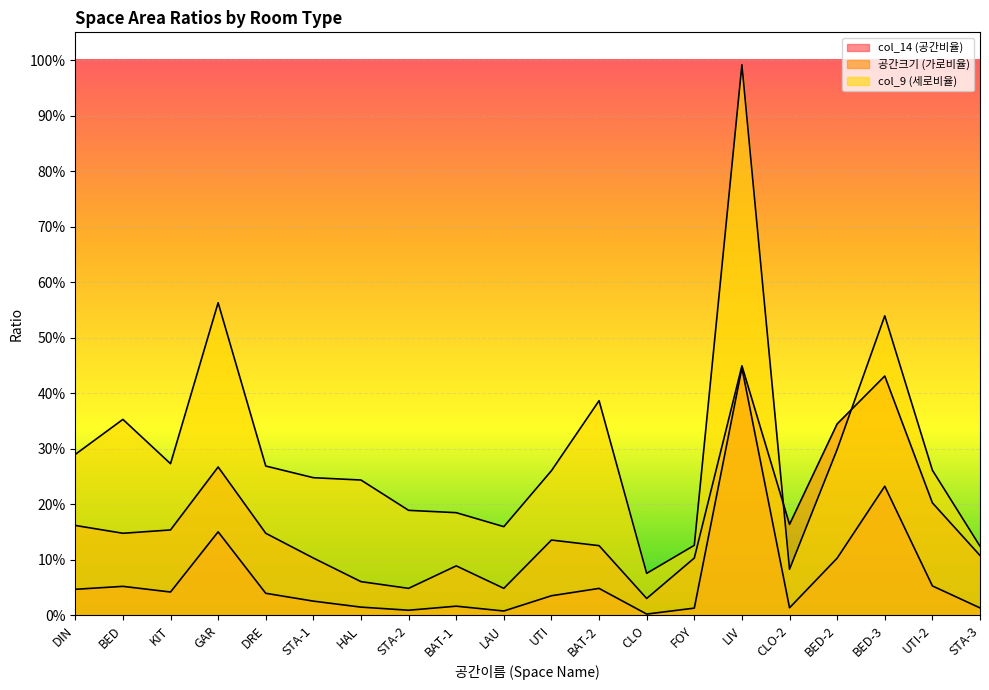

The value of 공간크기 (가로비율) at HAL is 0.1. True or false?

False